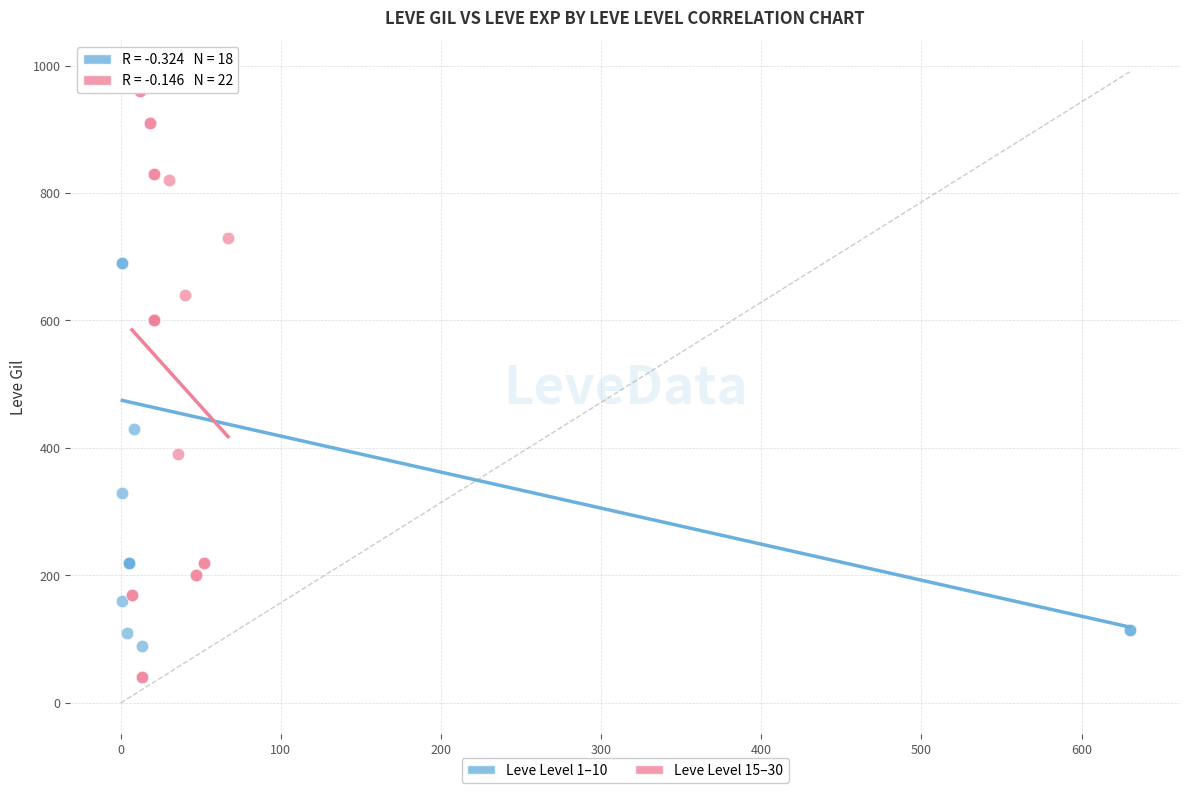

Which series has the largest Y range (max minus min)?

Leve Level 15–30